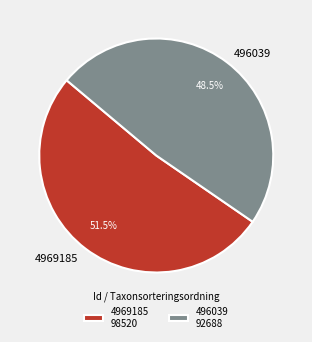

To the nearest percent, what is the combined percentage of 496039 and 4969185?

100%